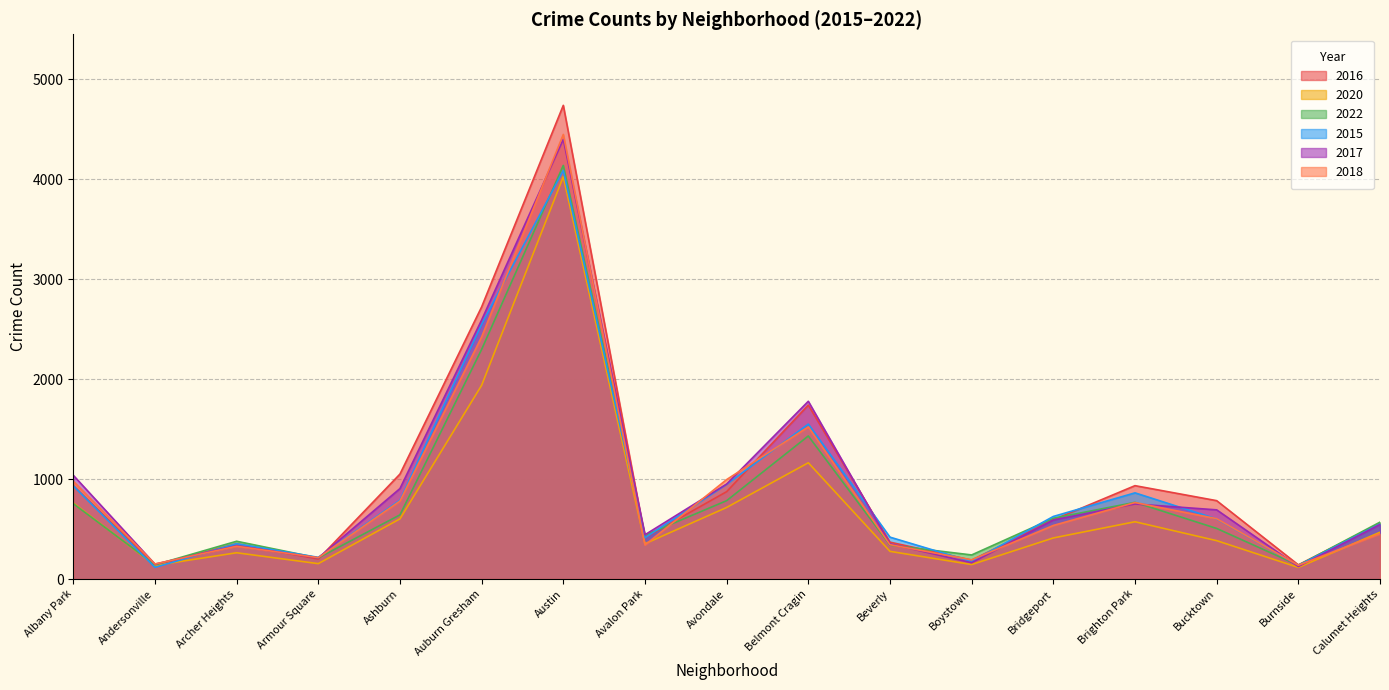

Where does the 2016 series first go above 592?

Albany Park